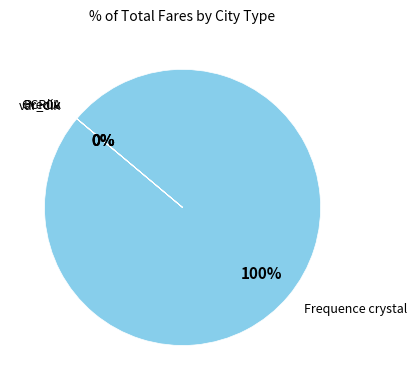

To the nearest percent, what portion does Frequence crystal represent?

100%